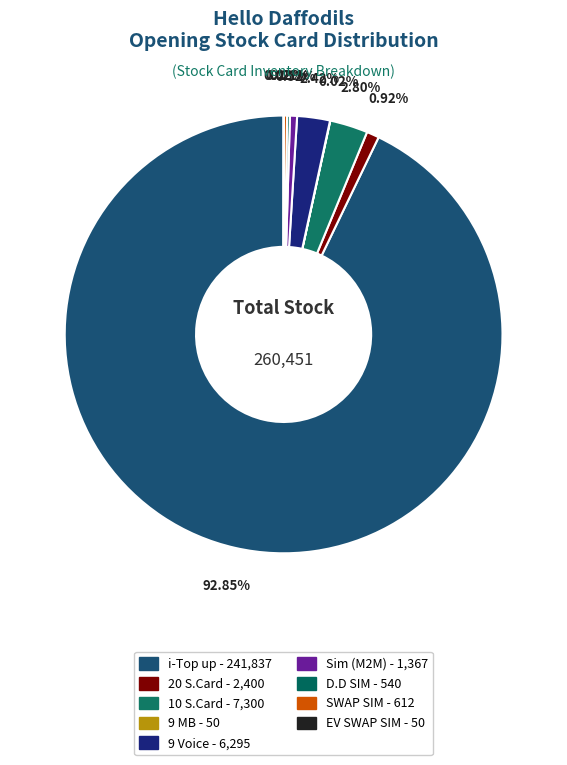

What percentage do SWAP SIM and Sim (M2M) together represent?

0.8%